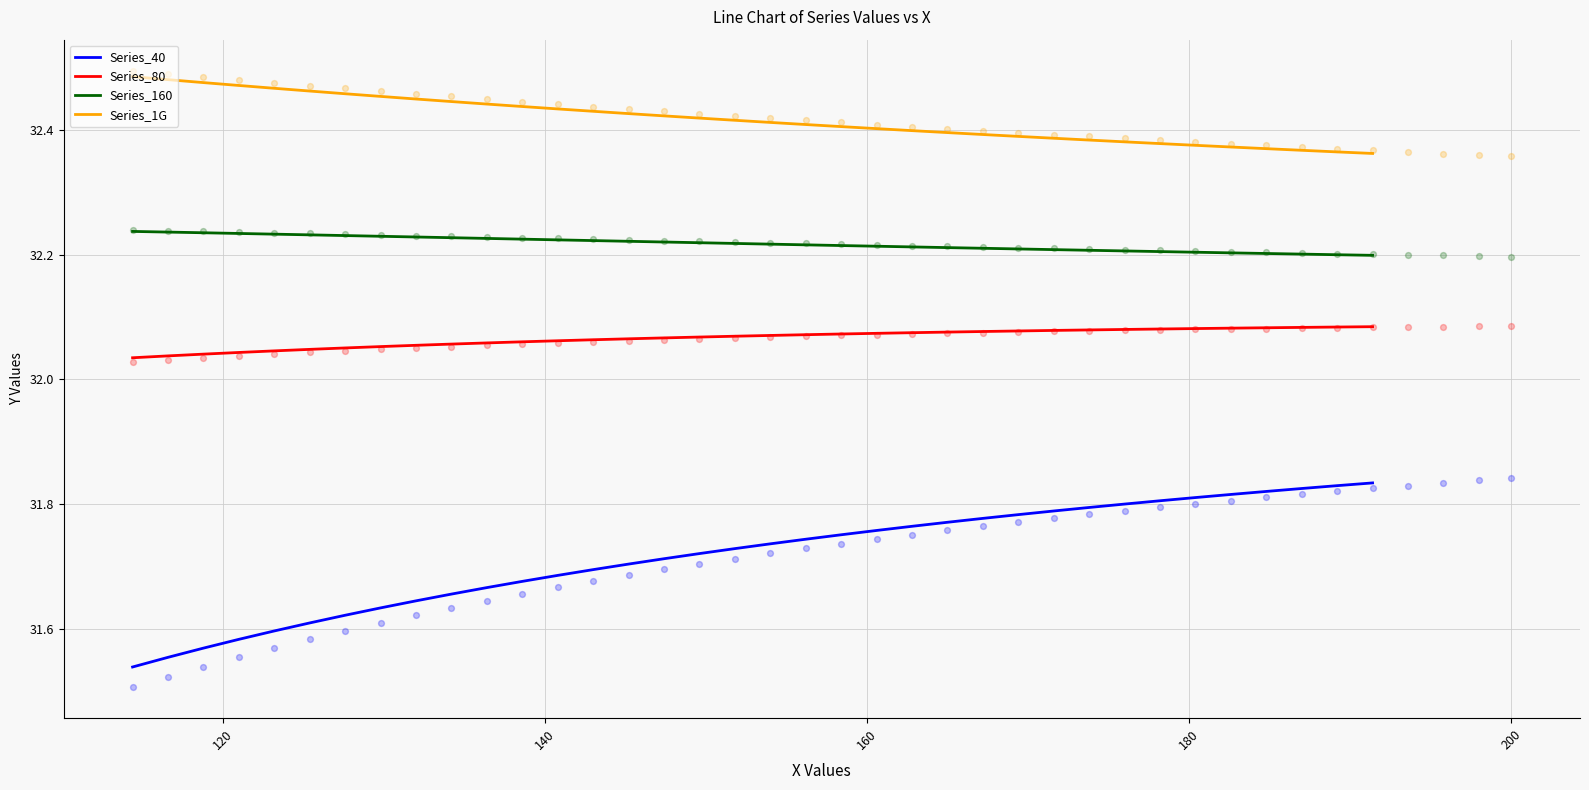

What are all the series names shown in the legend?

Series_40, Series_80, Series_160, Series_1G